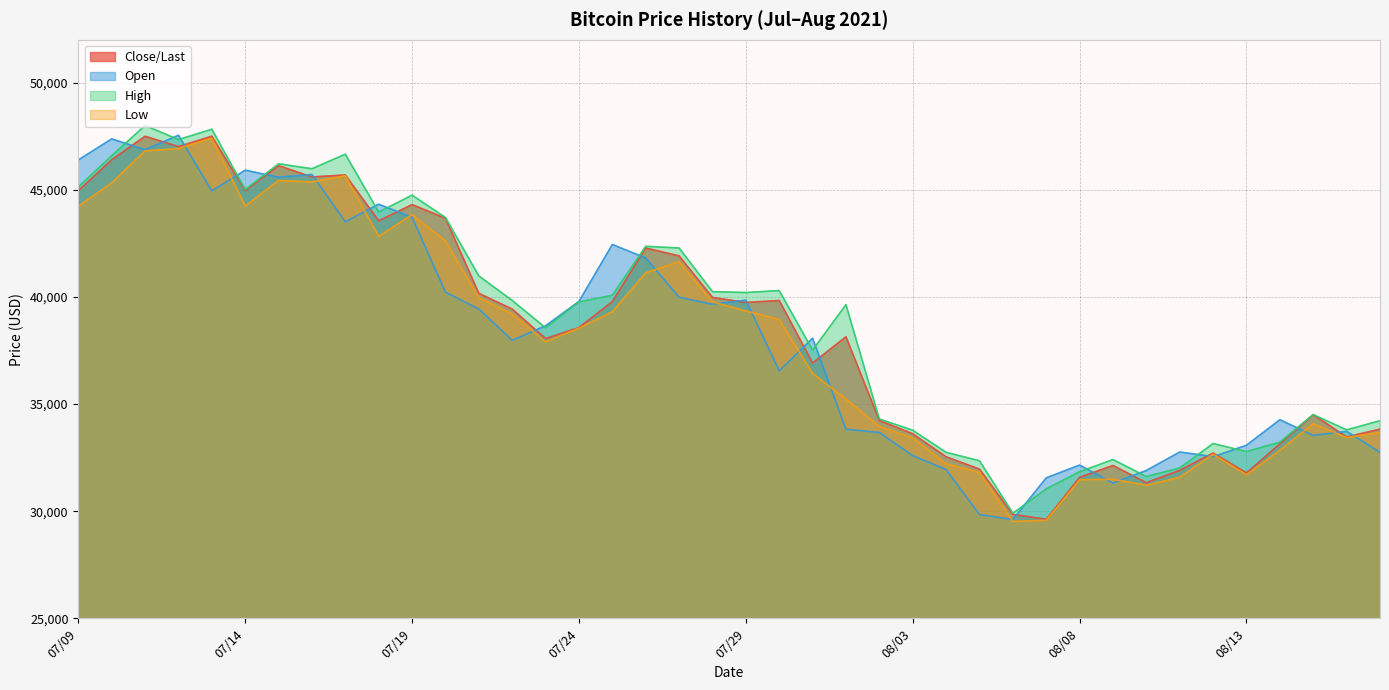

True or false: Low has more than 1 interior local peaks.

True